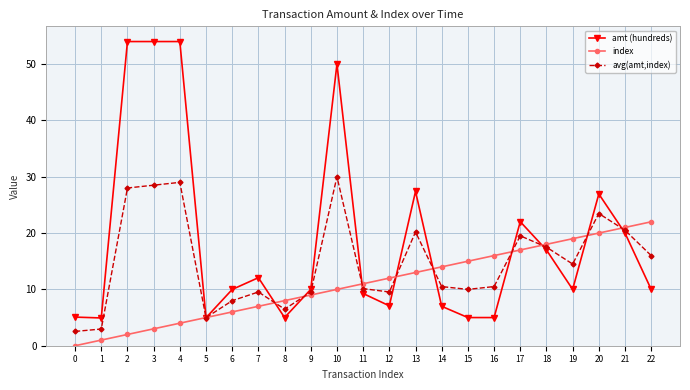

Which series ends up on top after the final intersection of index and amt (hundreds)?

index